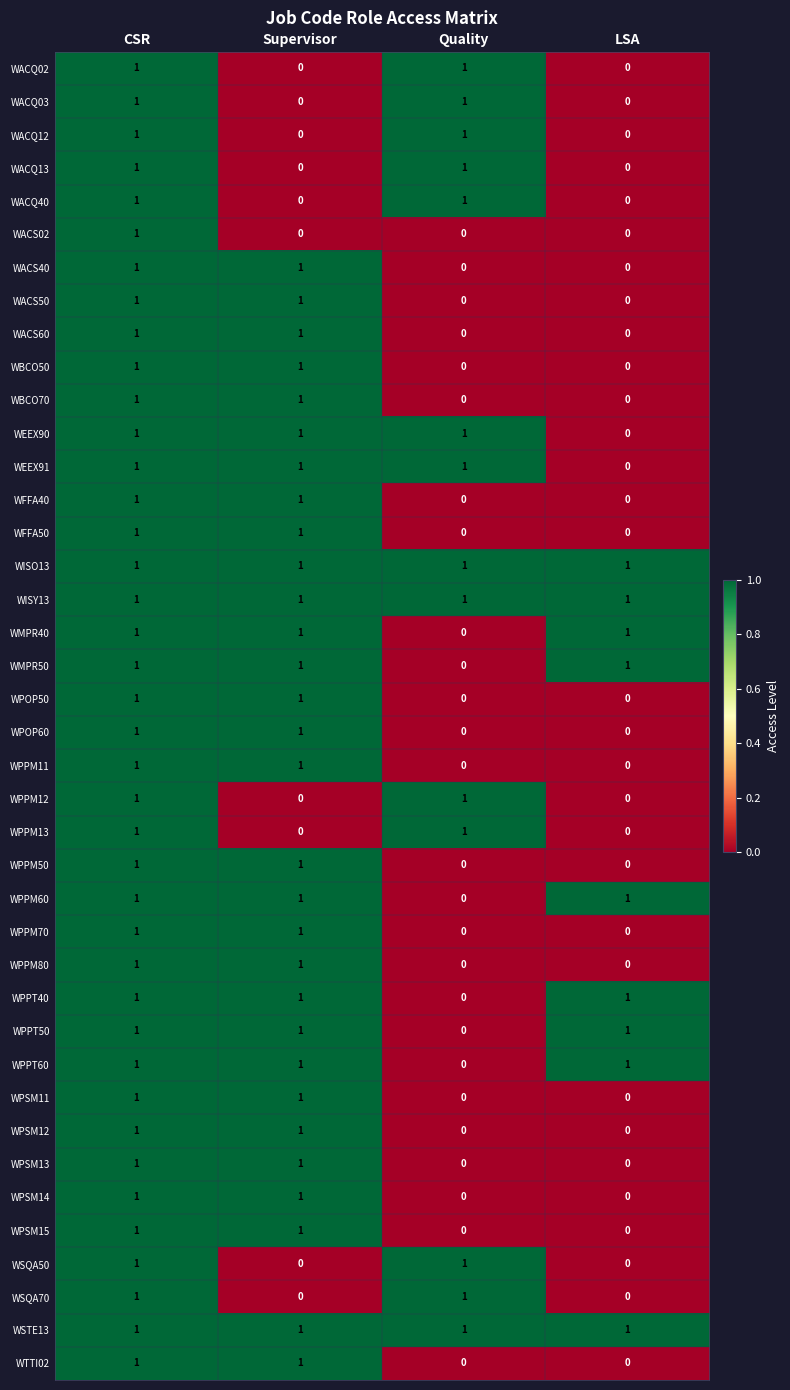

At which category is the sum across all series the highest?

CSR